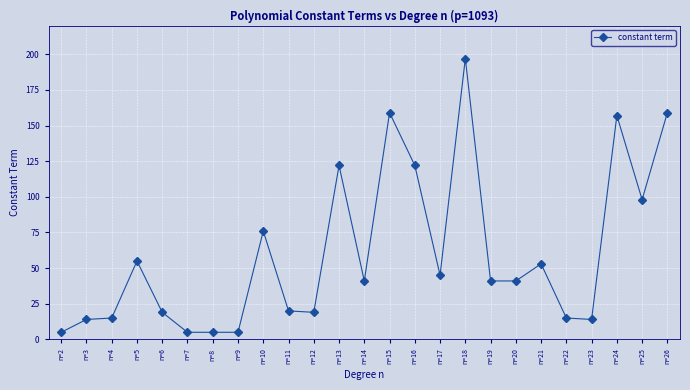

Reading left to right, transcribe all the data shown in this chart.

5	14	15	55	19	5	5	5	76	20	19	122	41	159	122	45	197	41	41	53	15	14	157	98	159